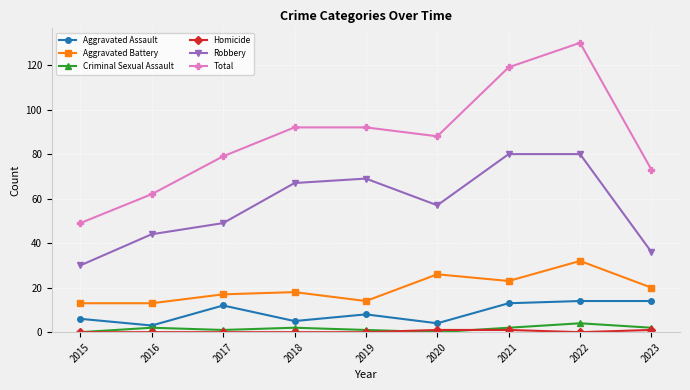

True or false: Robbery has more than 2 interior local peaks.

False